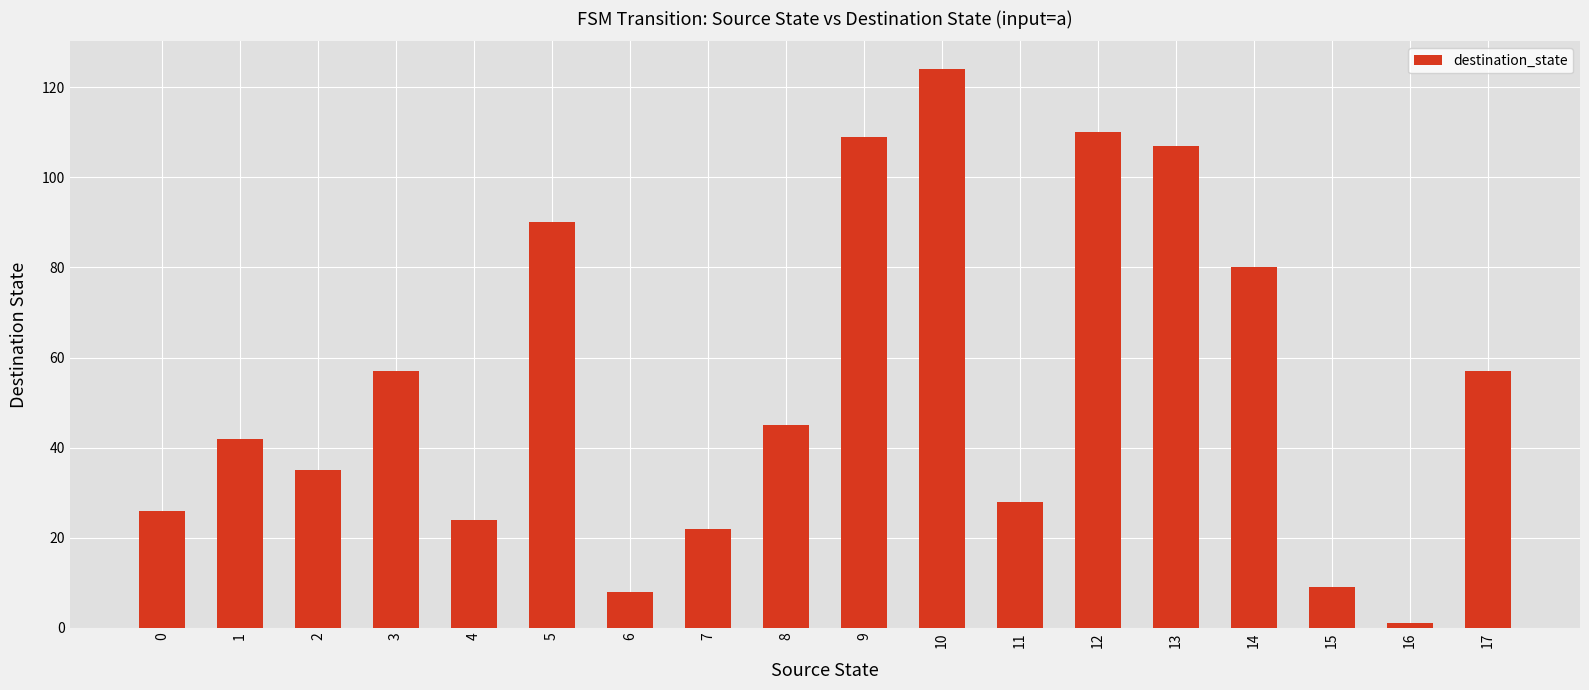

The chart shows a value of 15 at 0. True or false?

False